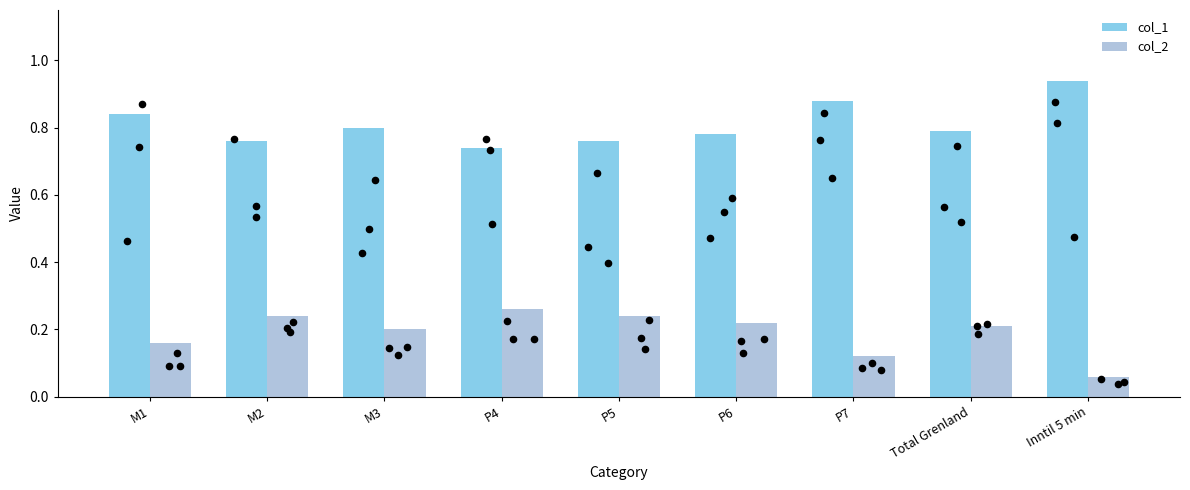

Is the value of col_2 at P4 greater than the value of col_1 at P4?

No